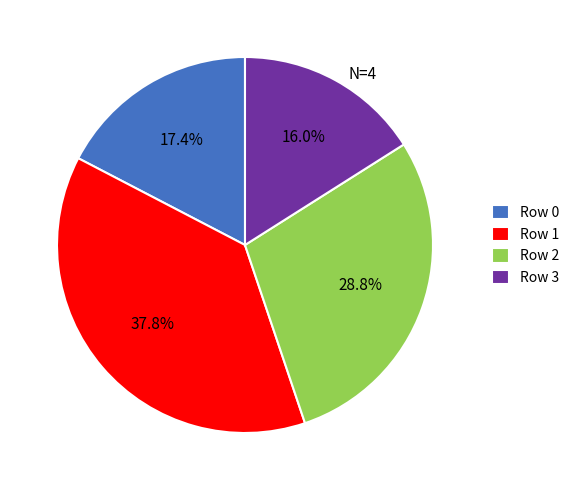

What is the smallest slice in the pie chart?

Row 3